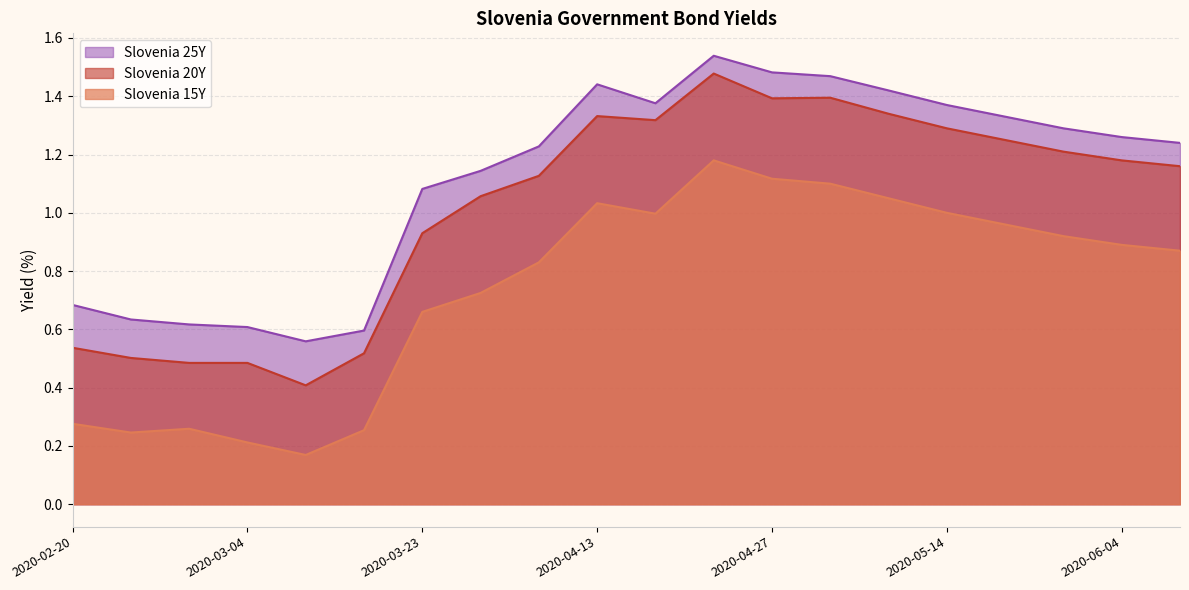

At which category is the sum across all series the highest?

2020-04-22